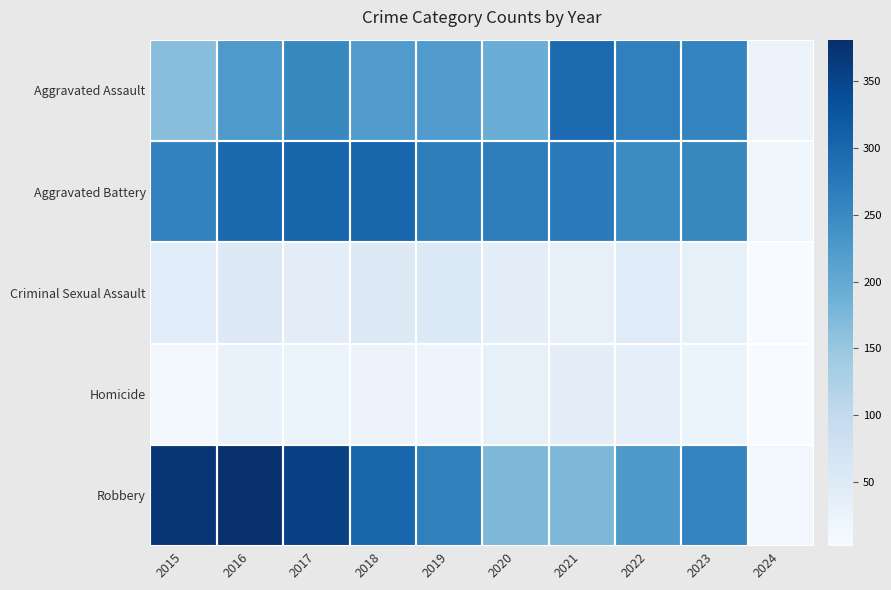

Reading right to left, what are all the values shown in this chart?

Aggravated Assault: 2024=23	2023=258	2022=264	2021=295	2020=192	2019=220	2018=220	2017=251	2016=225	2015=164
Aggravated Battery: 2024=16	2023=253	2022=249	2021=270	2020=268	2019=267	2018=302	2017=303	2016=298	2015=259
Criminal Sexual Assault: 2024=3	2023=34	2022=47	2021=33	2020=40	2019=55	2018=51	2017=41	2016=51	2015=43
Homicide: 2024=2	2023=22	2022=35	2021=38	2020=34	2019=21	2018=23	2017=27	2016=28	2015=13
Robbery: 2024=12	2023=257	2022=227	2021=175	2020=174	2019=263	2018=302	2017=356	2016=381	2015=372